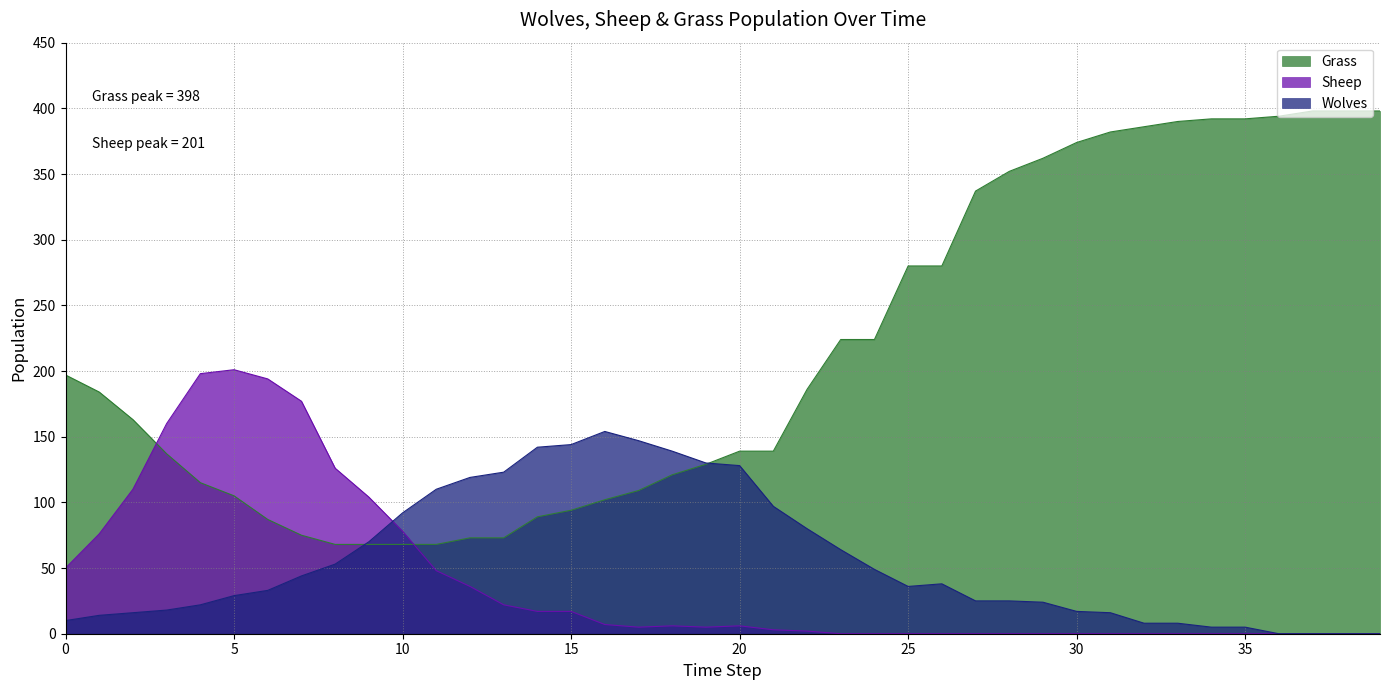

What is the maximum value for Wolves?

154